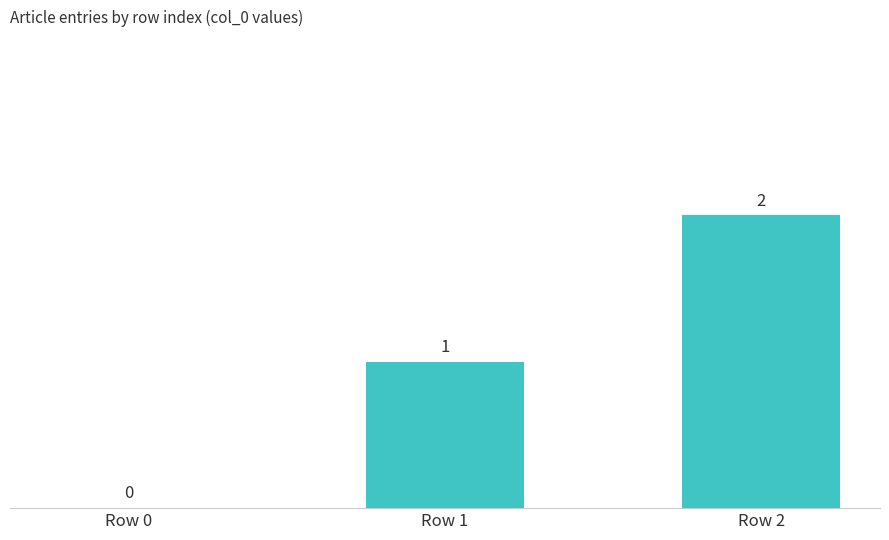

Where is the data nearest to the value 1?

Row 1